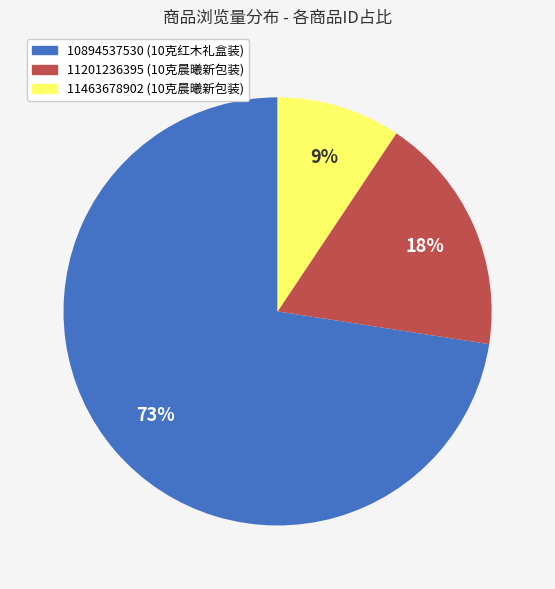

Does 11463678902 (10克晨曦新包装) account for over 50% of the chart?

No